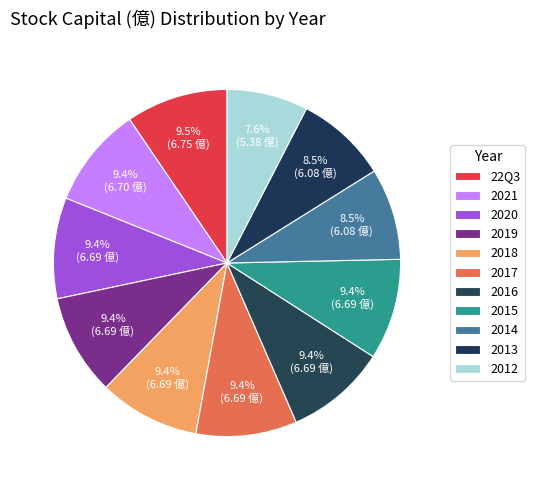

Approximately how many times larger is the value at 2016 compared to 2019?

1.0